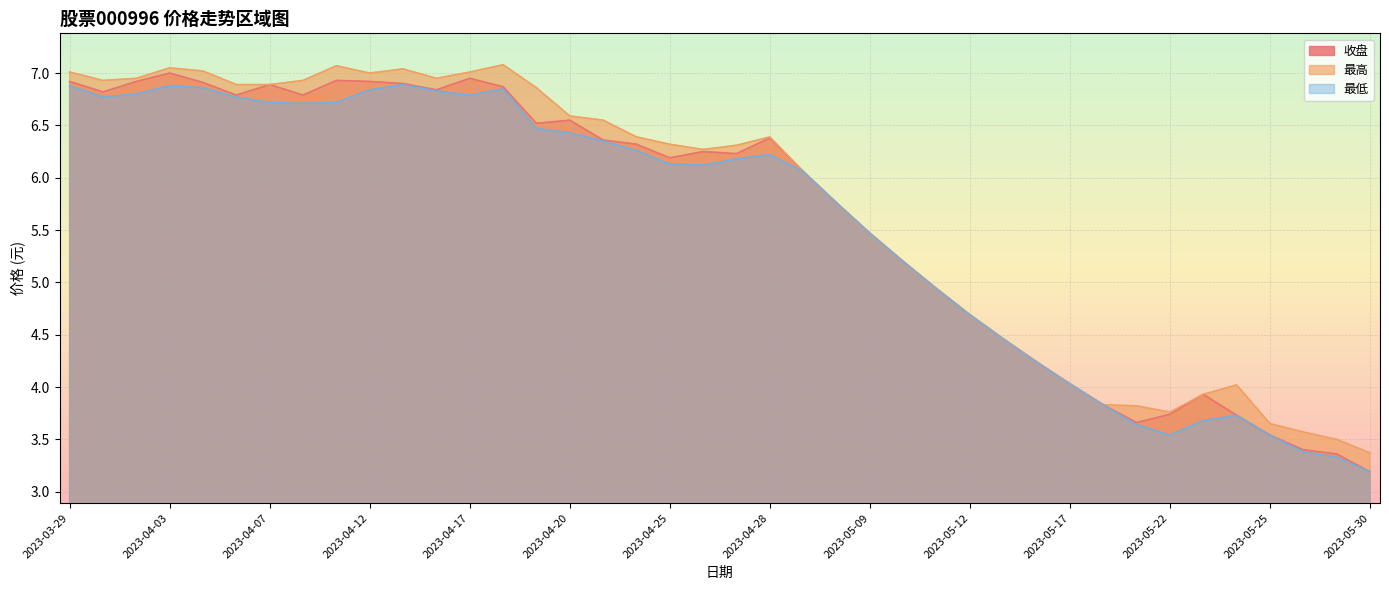

List the series in order of their peak value, highest first.

最高, 收盘, 最低